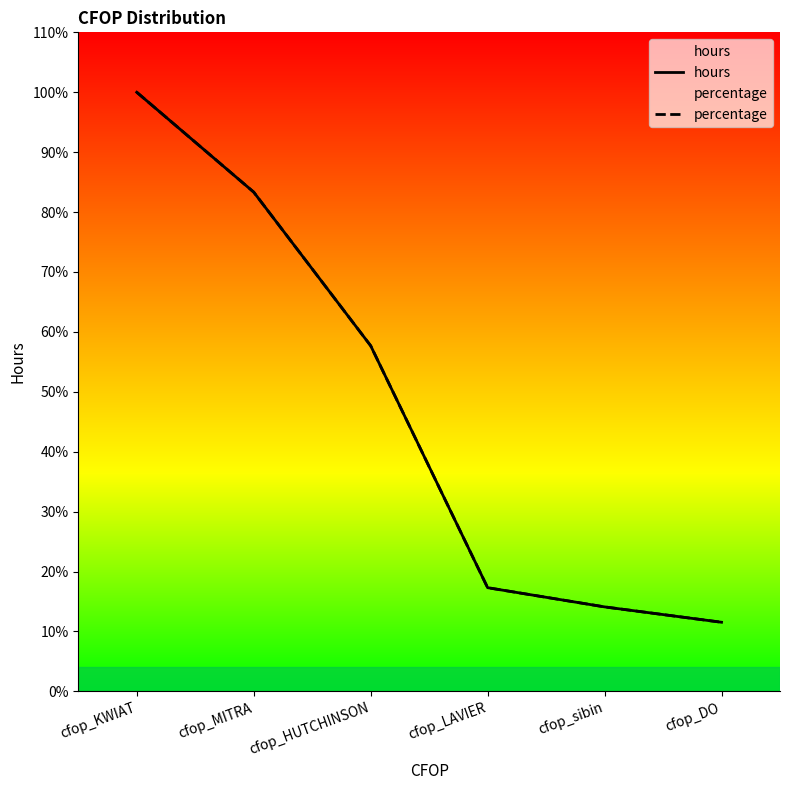

Does the chart have visible grid lines?

No